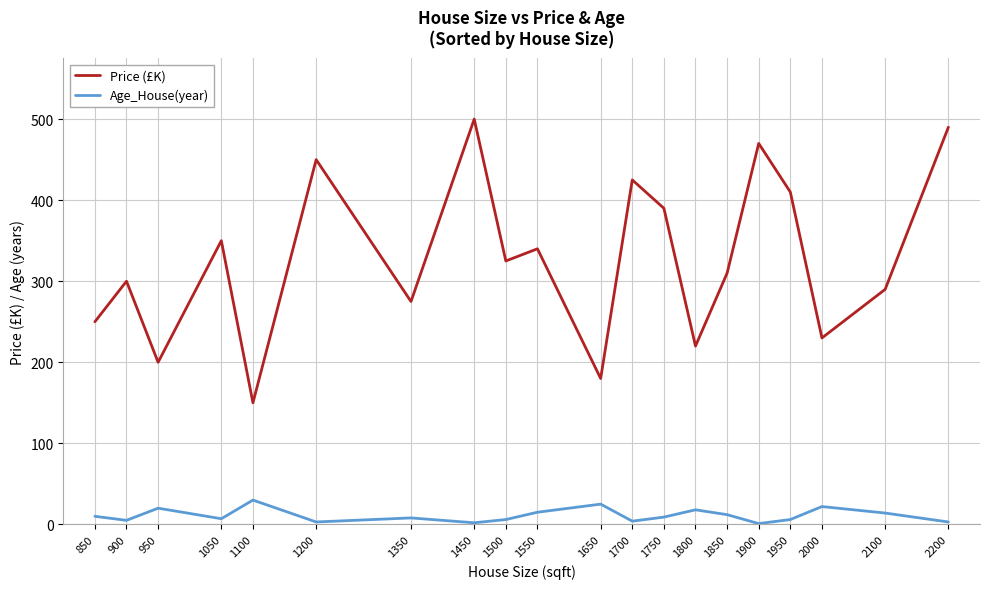

True or false: Price (£K) has a value of 187 at 1350.

False